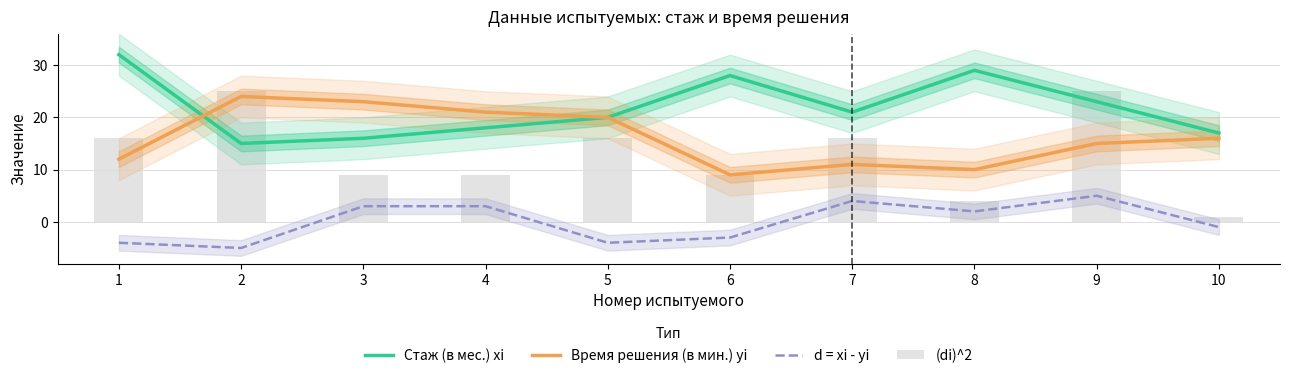

What is the difference between the Время решения (в мин.) yi values at 2 and 6?

15